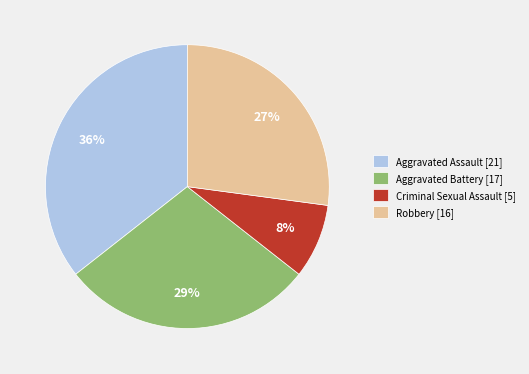

To the nearest percent, what percentage of the pie is Aggravated Battery?

29%